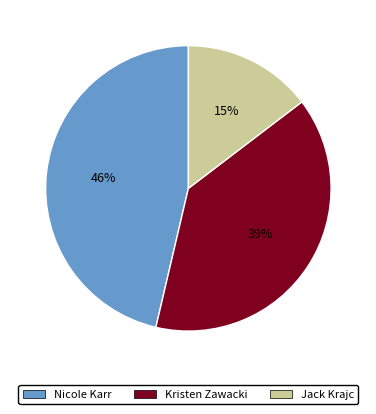

To the nearest percent, what is the difference between the Jack Krajc and Kristen Zawacki slice percentages?

24%